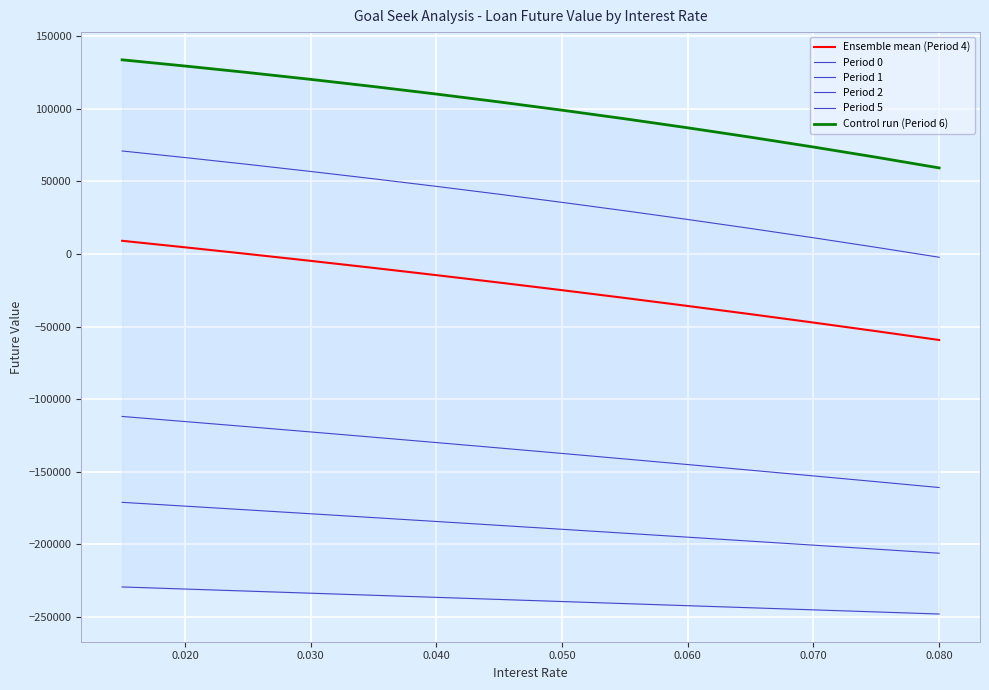

Count the number of categories in the chart.

14